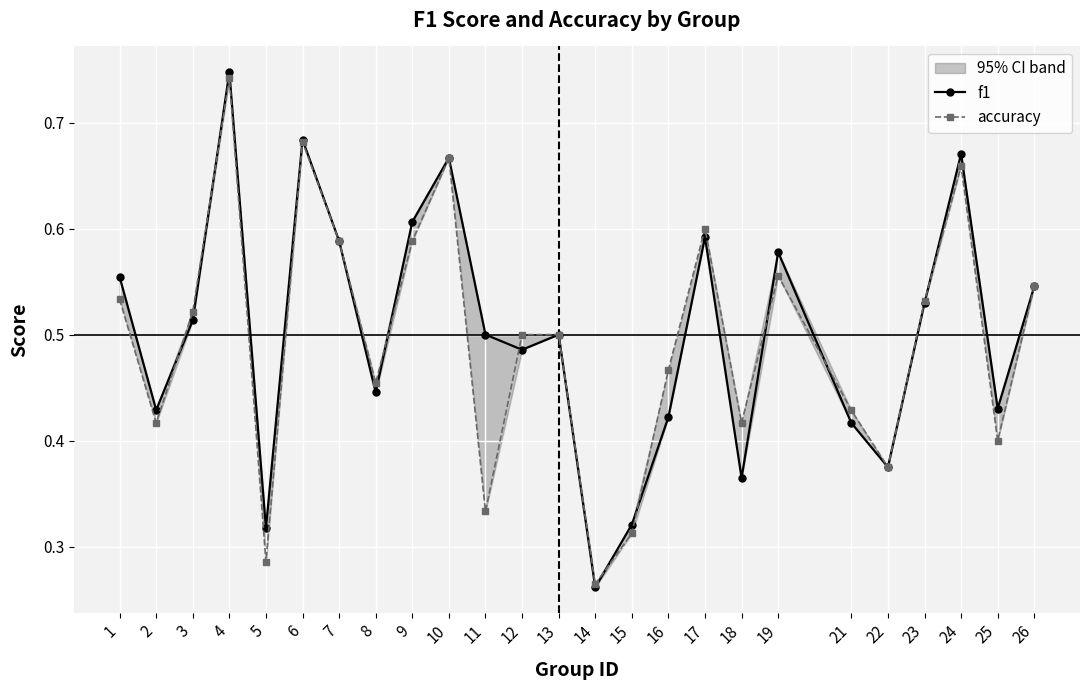

Rank the categories by accuracy value from highest to lowest.

4, 6, 10, 24, 17, 7, 9, 19, 26, 1, 23, 3, 12, 13, 16, 8, 21, 2, 18, 25, 22, 11, 15, 5, 14